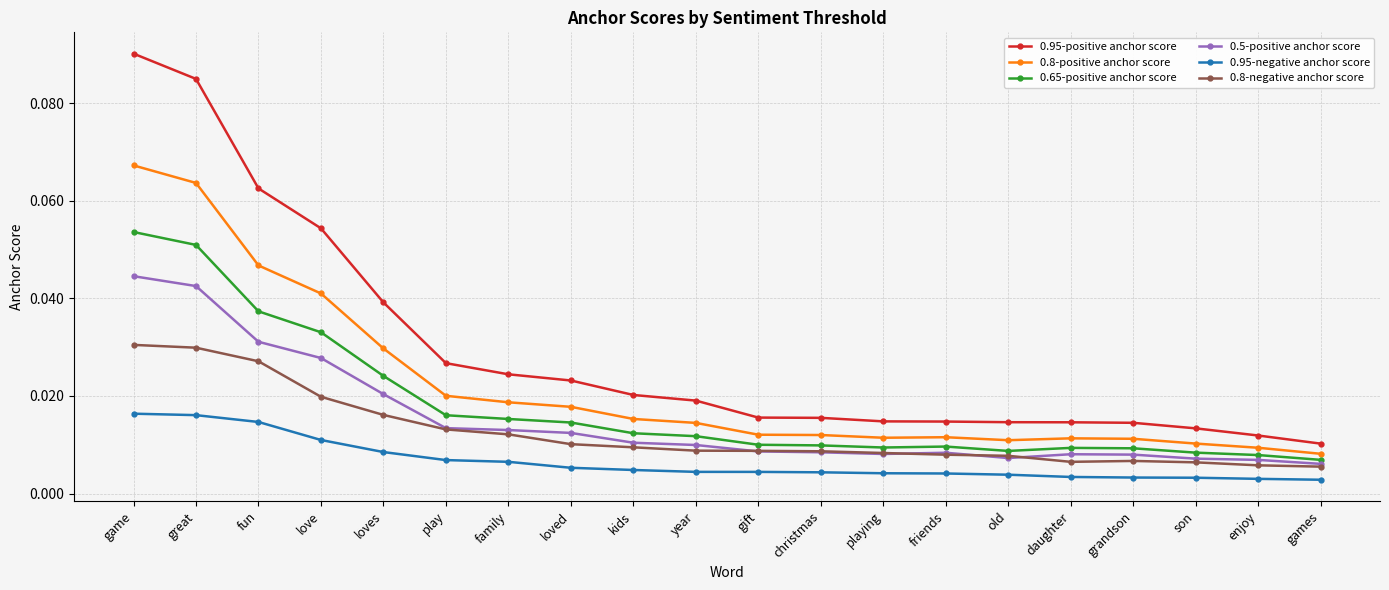

At love, list the series in order from largest to smallest.

0.95-positive anchor score, 0.8-positive anchor score, 0.65-positive anchor score, 0.5-positive anchor score, 0.8-negative anchor score, 0.95-negative anchor score